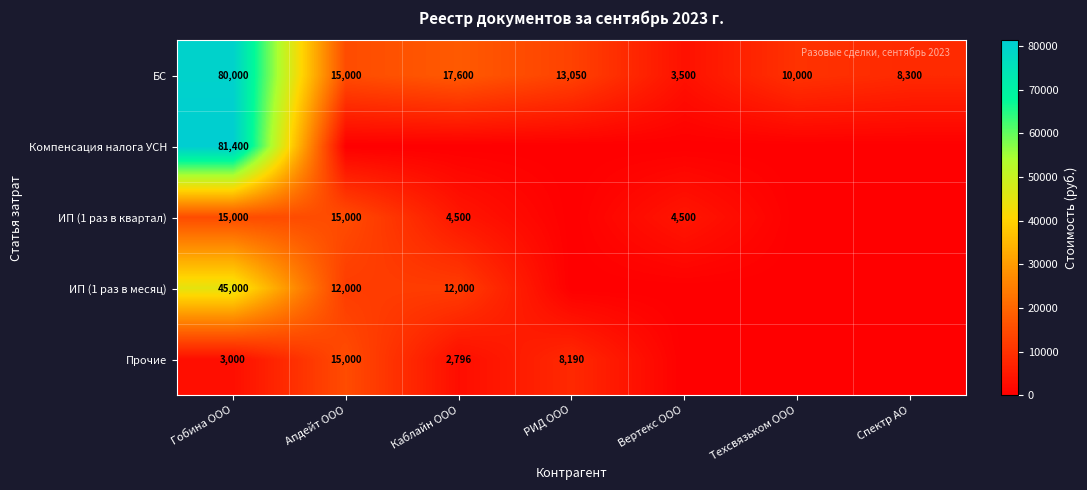

The value of ИП (1 раз в квартал) at Гобина ООО is 20163. True or false?

False